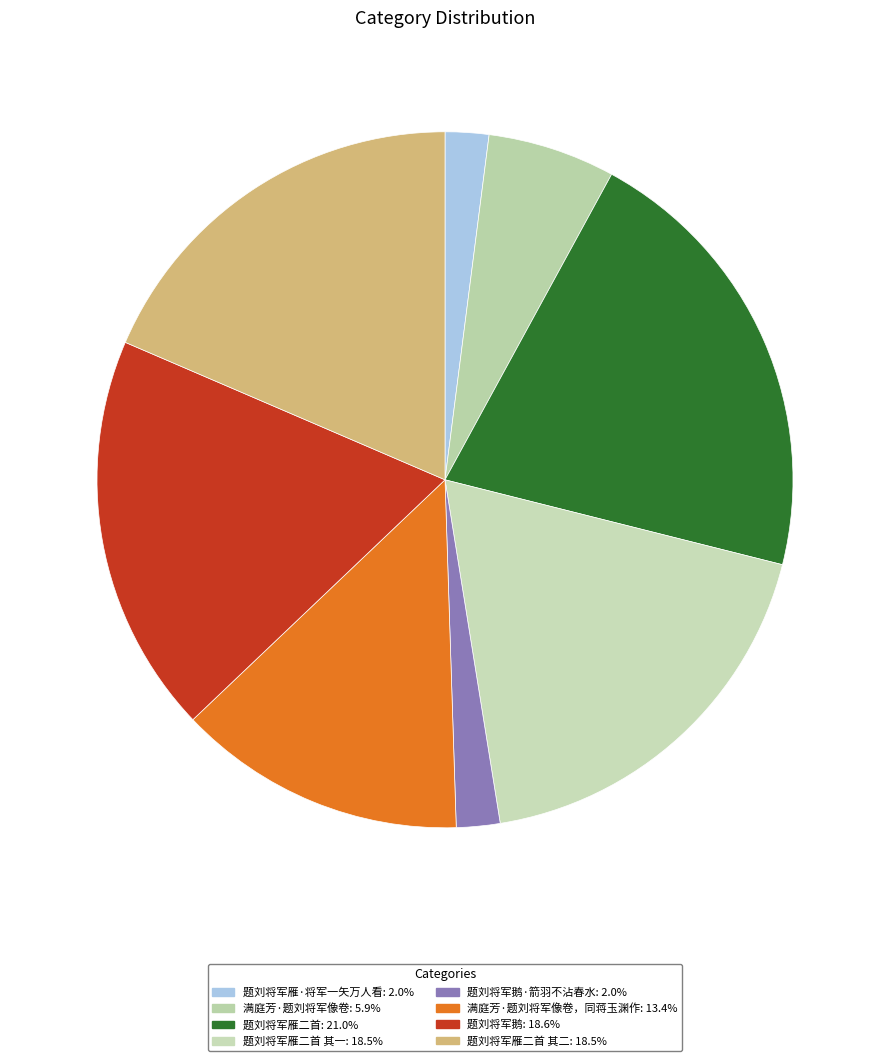

To the nearest percent, what is the difference between the largest and smallest slice percentages?

19%